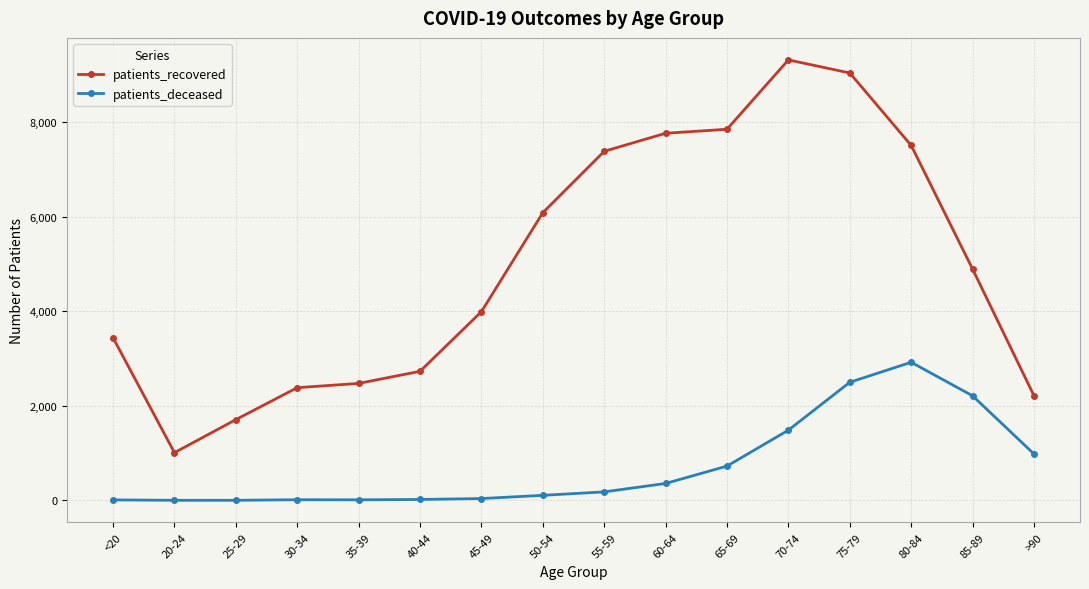

True or false: patients_recovered has more than 1 points higher than both neighbors.

False